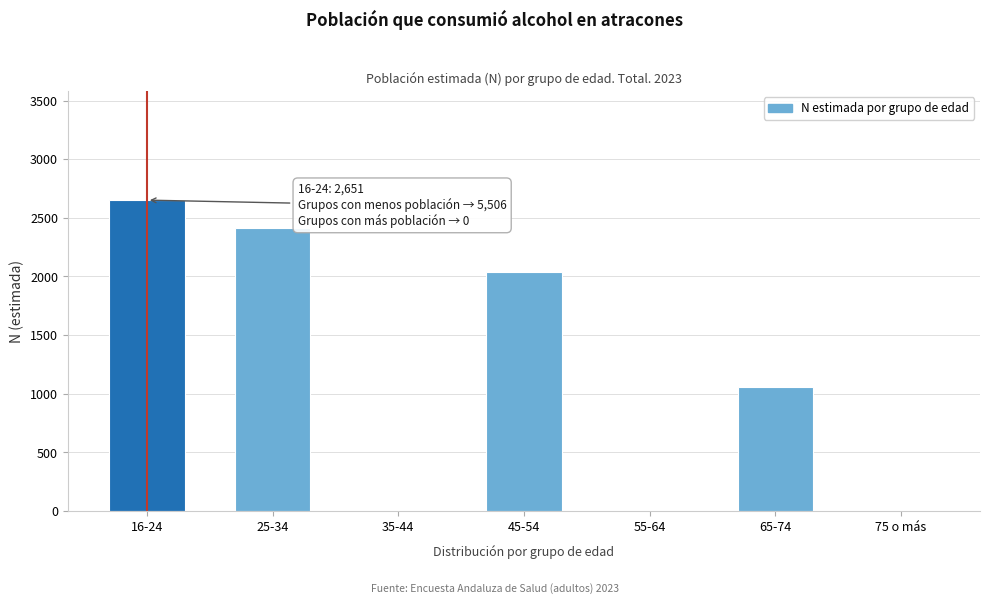

Reading right to left, what are all the values shown in this chart?

75 o más=0	65-74=1056	55-64=0	45-54=2037	35-44=0	25-34=2413	16-24=2651